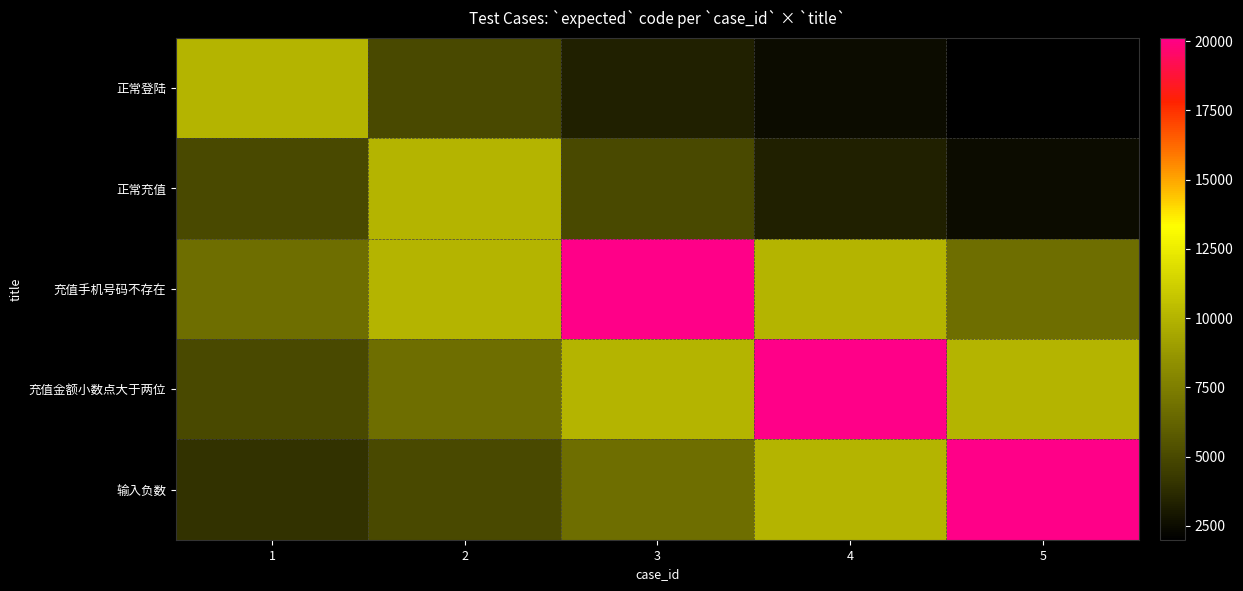

What is the spread (max minus min) of values at 5?

18116.8